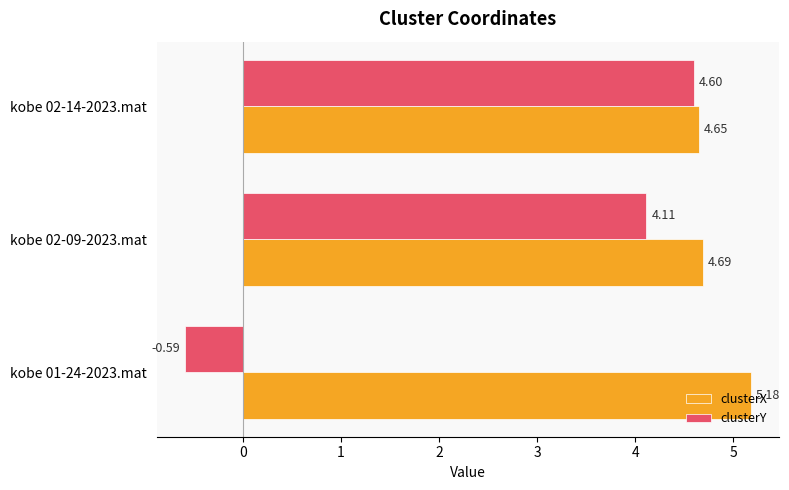

At how many categories does at least one series exceed 1?

3